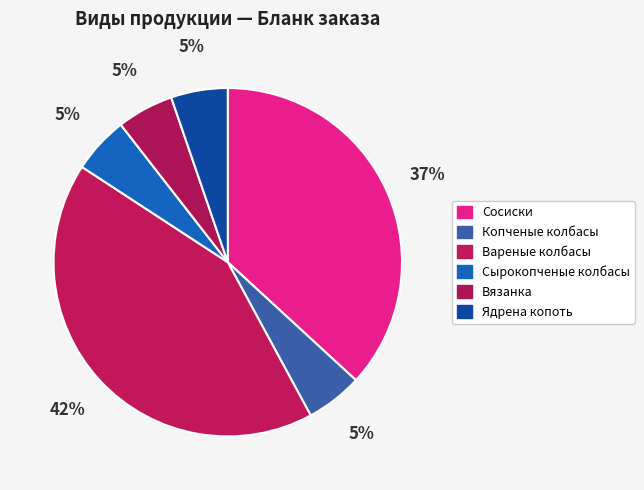

How many segments does this pie chart have?

6